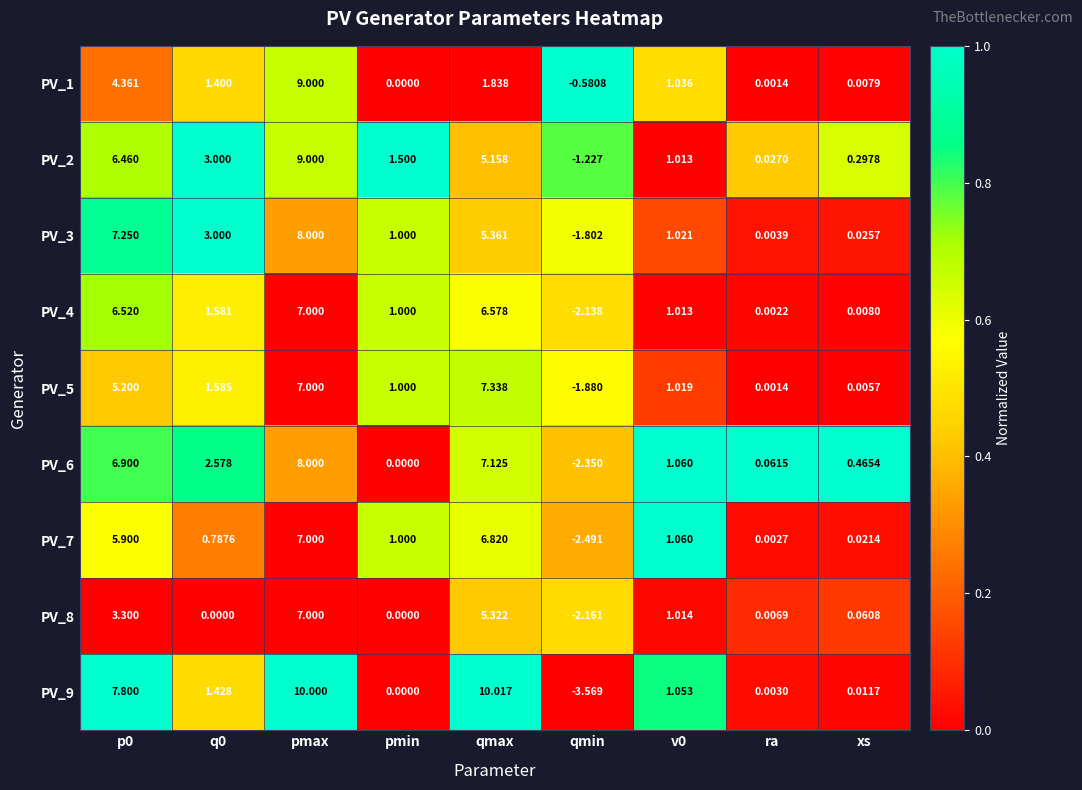

Which category has the lowest value across all series?

qmin